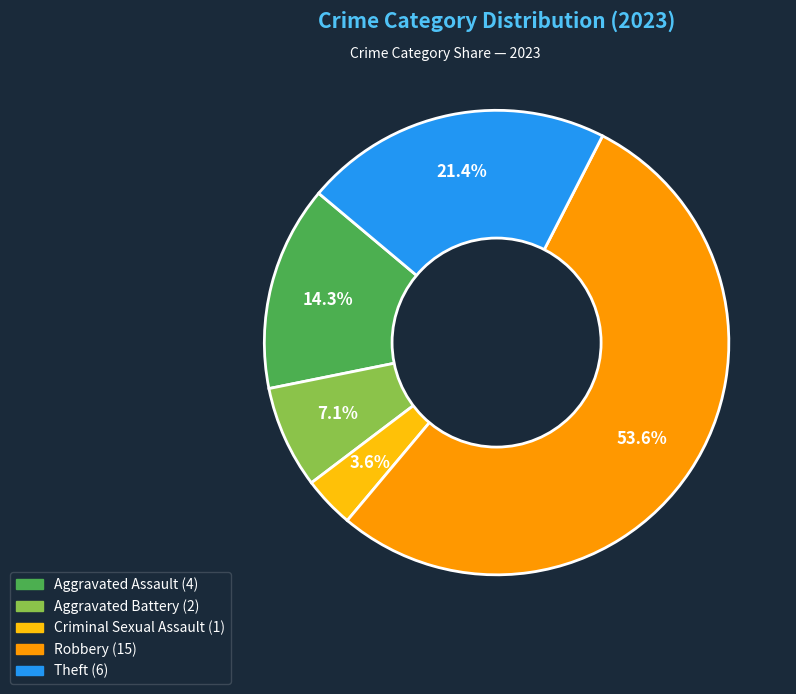

To the nearest percent, what portion does Robbery represent?

54%